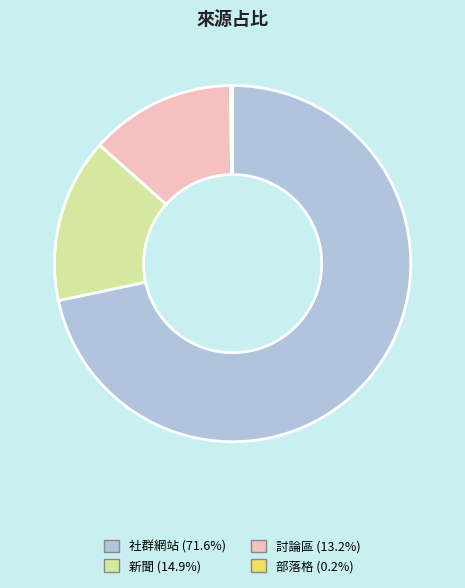

Does any single category account for the majority?

Yes